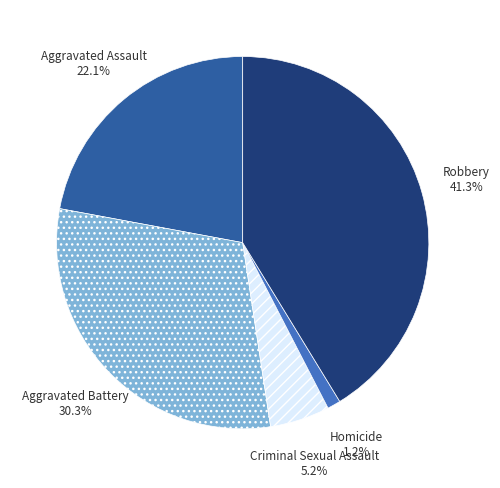

How many slices are in this pie chart?

5